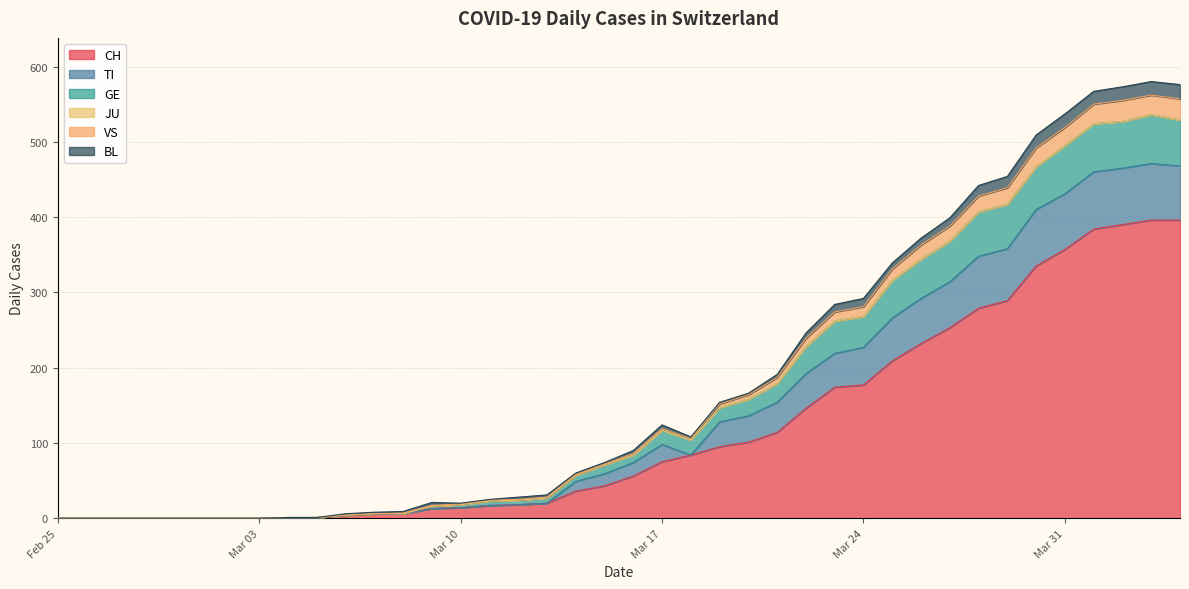

What is the highest value of the CH series?

396